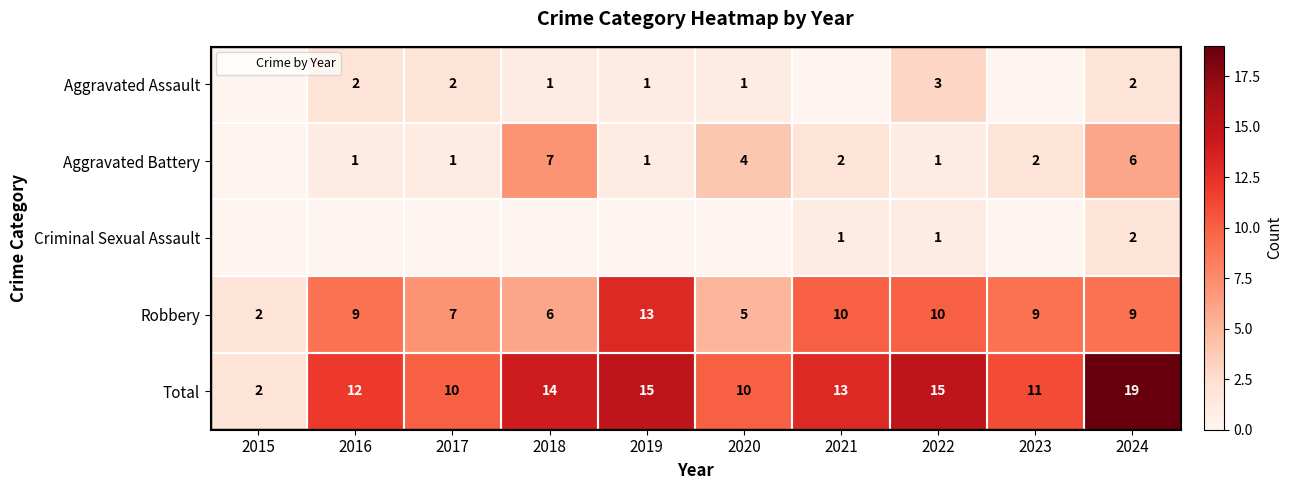

What is the difference between the Aggravated Assault values at 2024 and 2020?

1